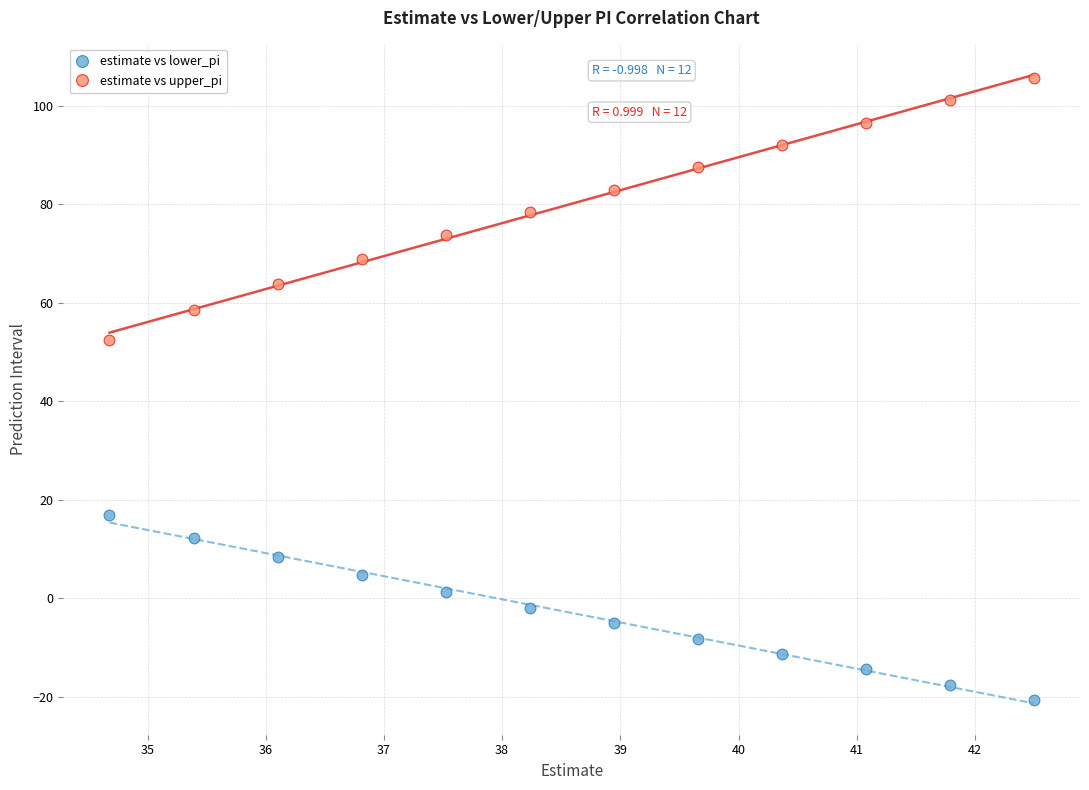

Across all series, what Y value is closest to 42?

52.4